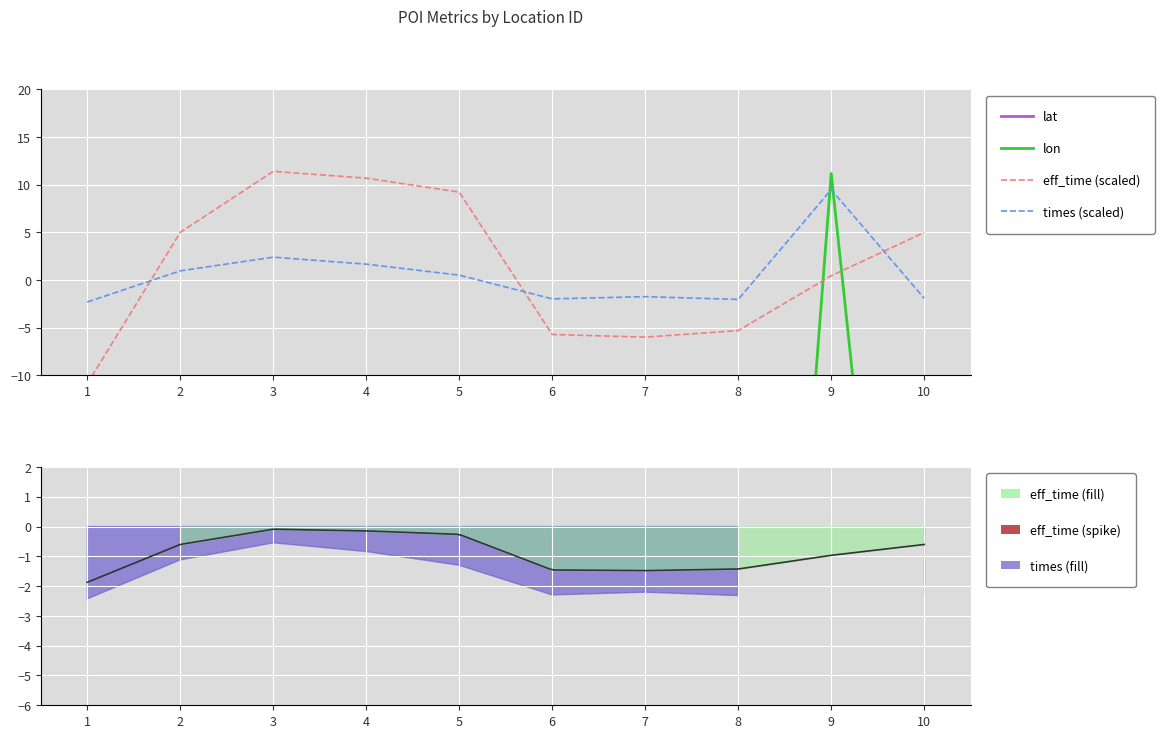

At which label does eff_time first exceed 4?

2